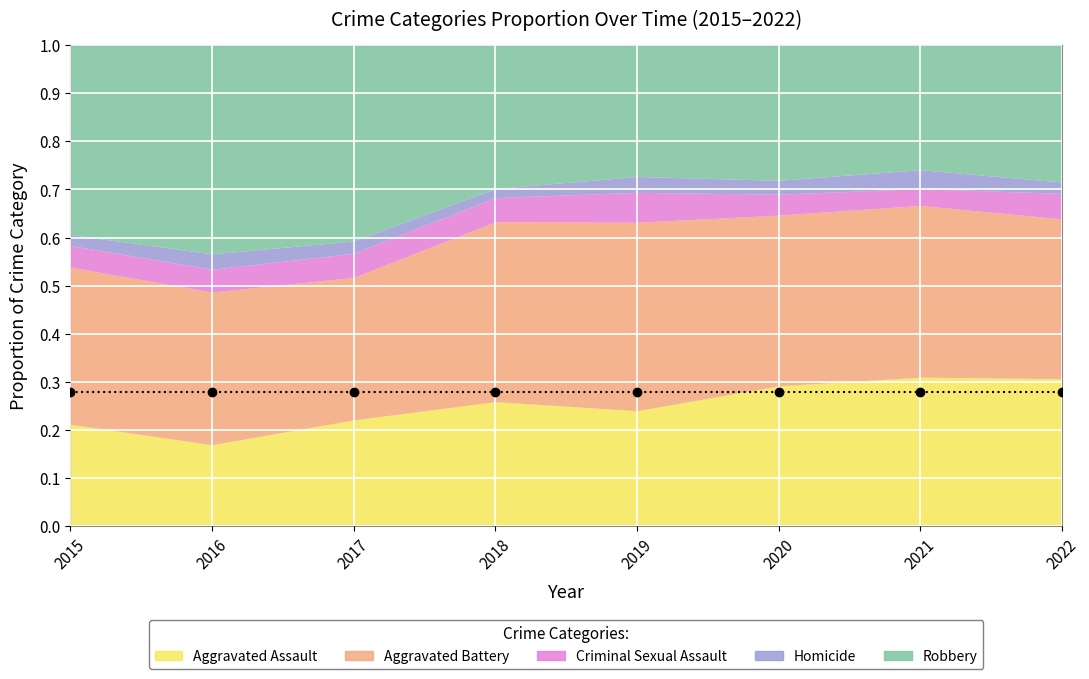

Reading left to right, transcribe all the data shown in this chart.

Aggravated Assault: 160	154	207	206	197	242	292	196
Aggravated Battery: 246	288	277	297	321	294	336	212
Criminal Sexual Assault: 34	43	47	40	51	36	33	34
Homicide: 17	29	24	15	27	24	37	15
Robbery: 297	394	381	237	224	233	244	182